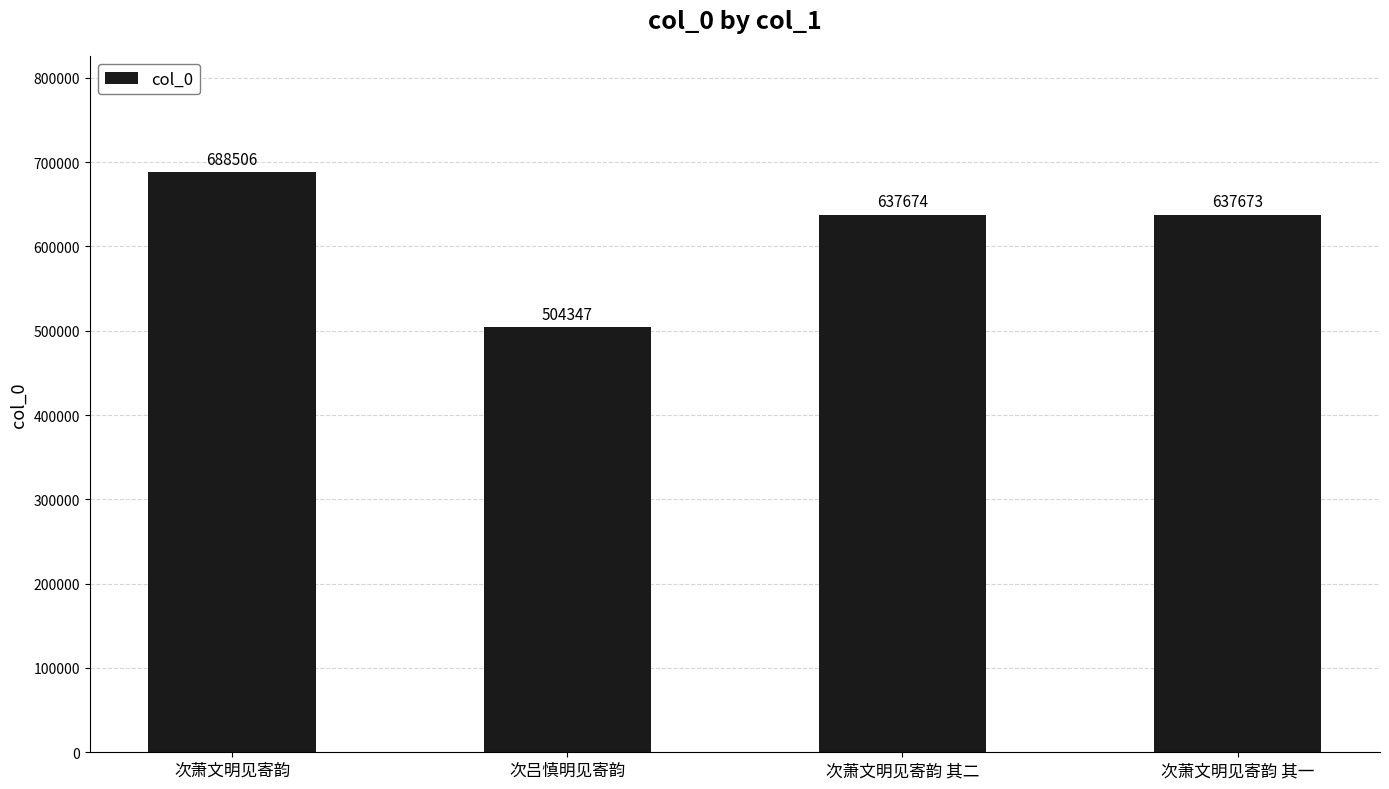

Reading right to left, what are all the values shown in this chart?

次萧文明见寄韵 其一=637673	次萧文明见寄韵 其二=637674	次吕慎明见寄韵=504347	次萧文明见寄韵=688506